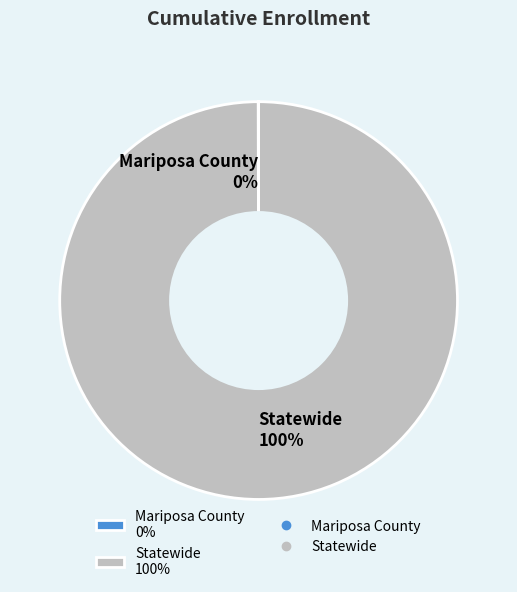

What is the majority slice?

Statewide